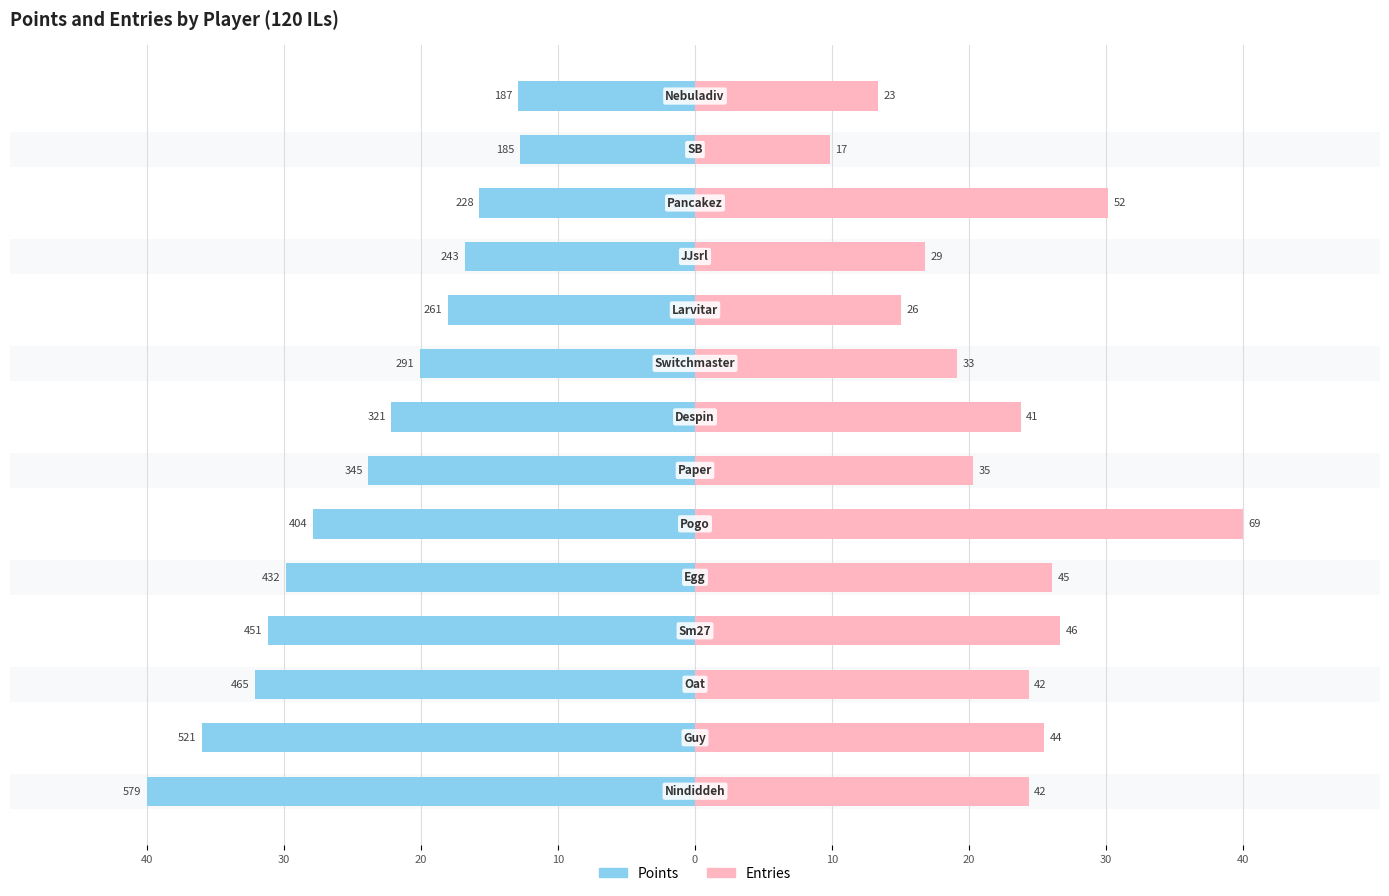

What are all the series names shown in the legend?

Points, Entries